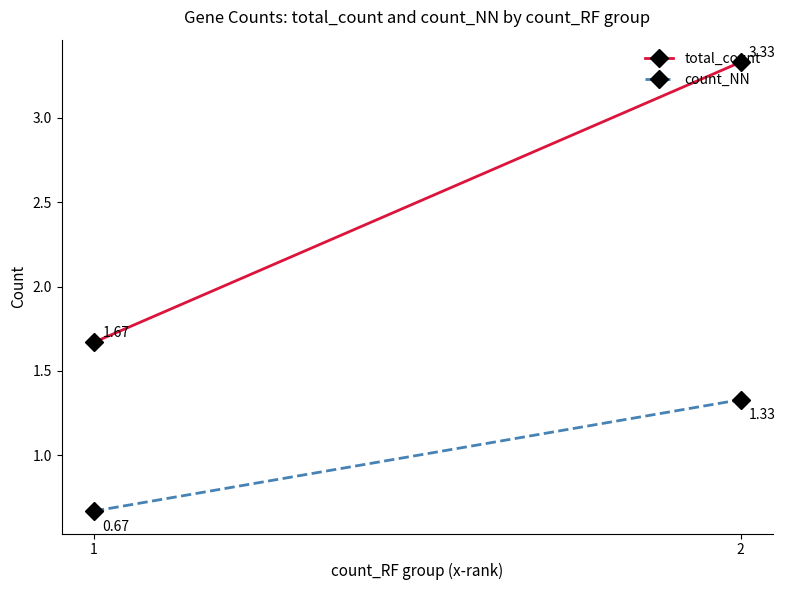

Count the number of data series in this chart.

2